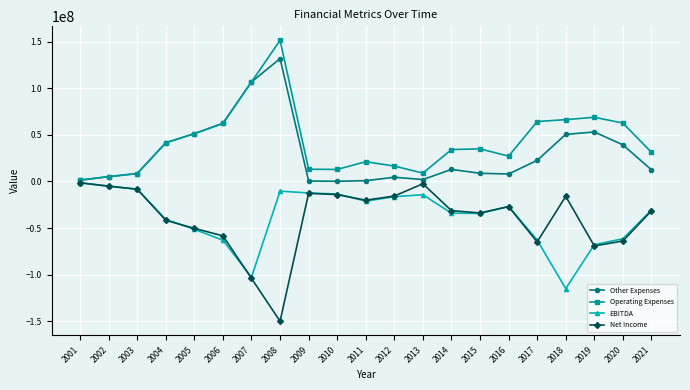

The value of Other Expenses at 2005 is 51184033. True or false?

True